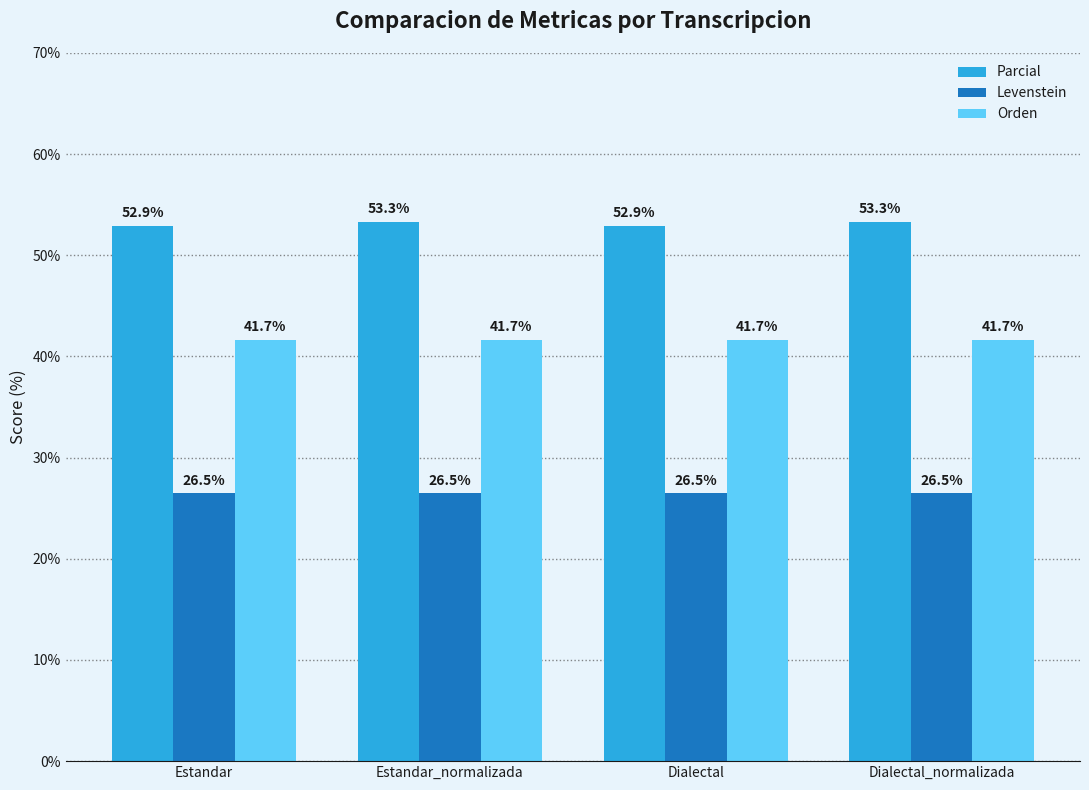

Is it true that Orden equals 20.6 at Dialectal_normalizada?

False